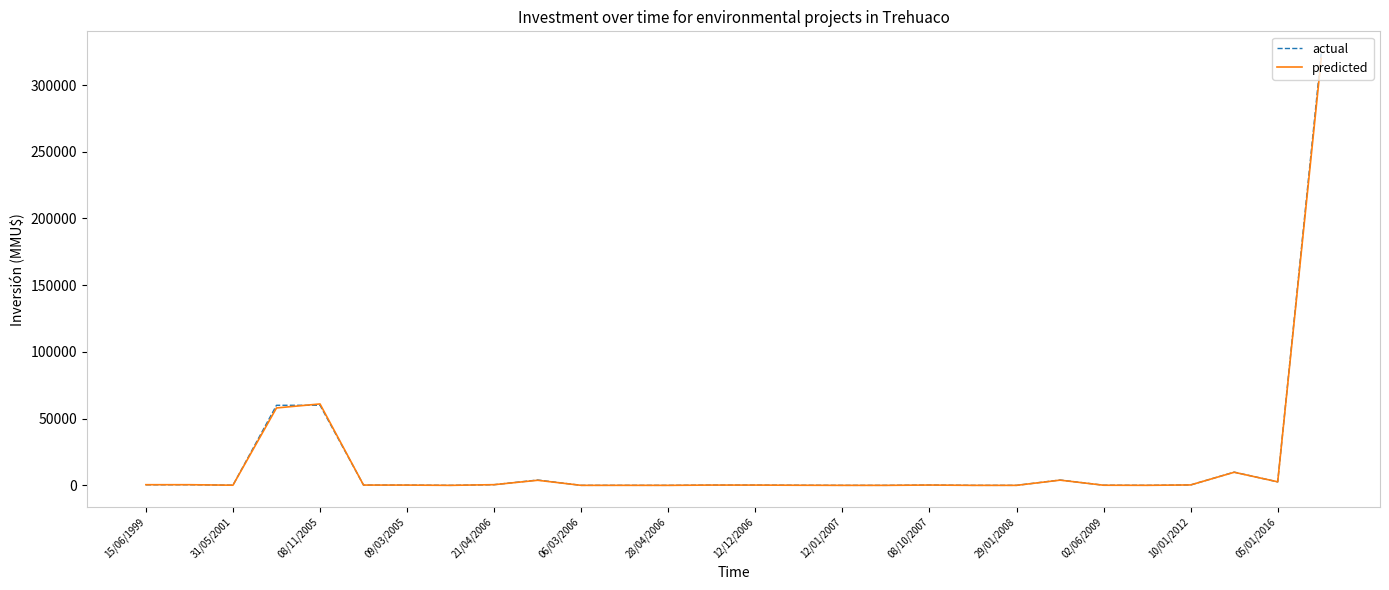

Which series has the largest range (max minus min)?

actual